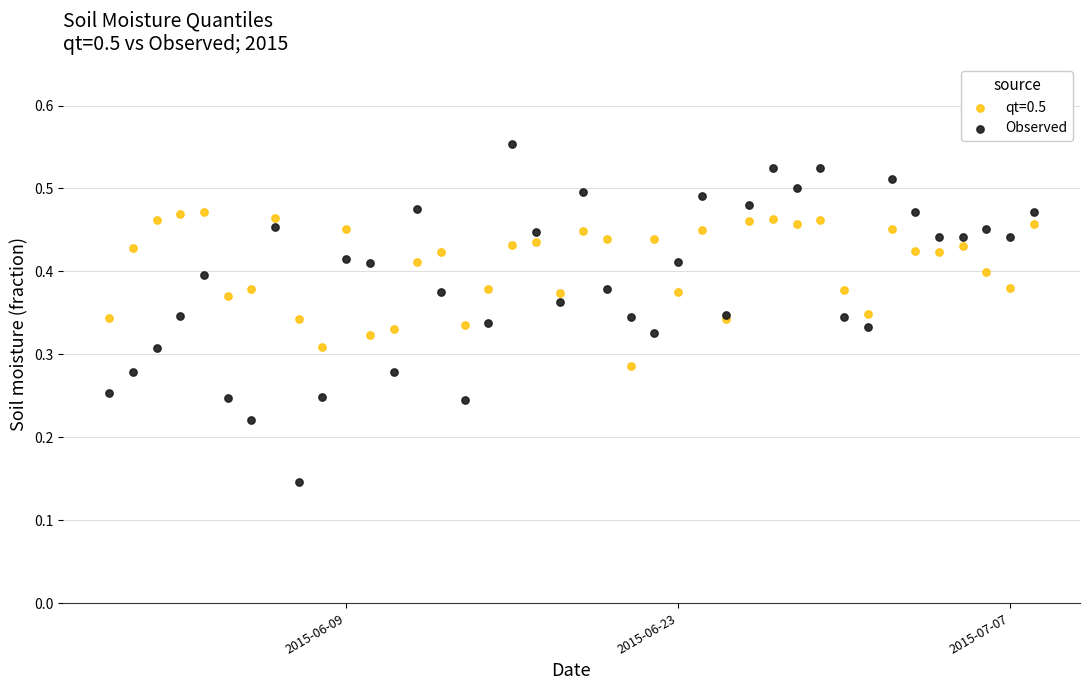

Which series contains the highest Y value?

Observed